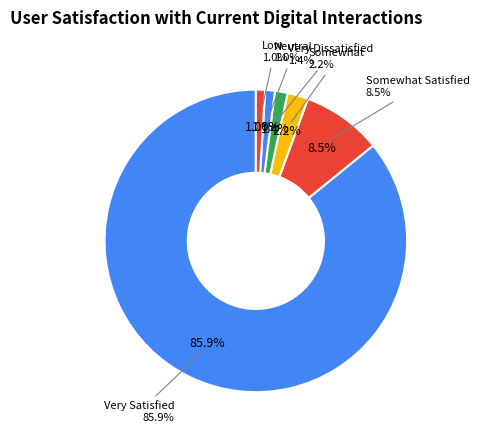

Is 26 the majority of the pie?

Yes